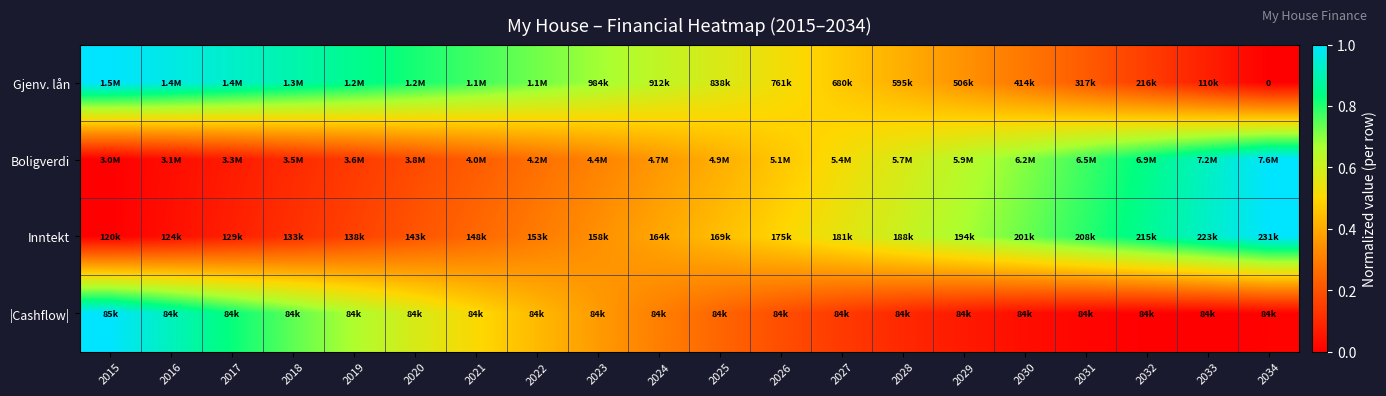

At how many categories does at least one series exceed 0?

20